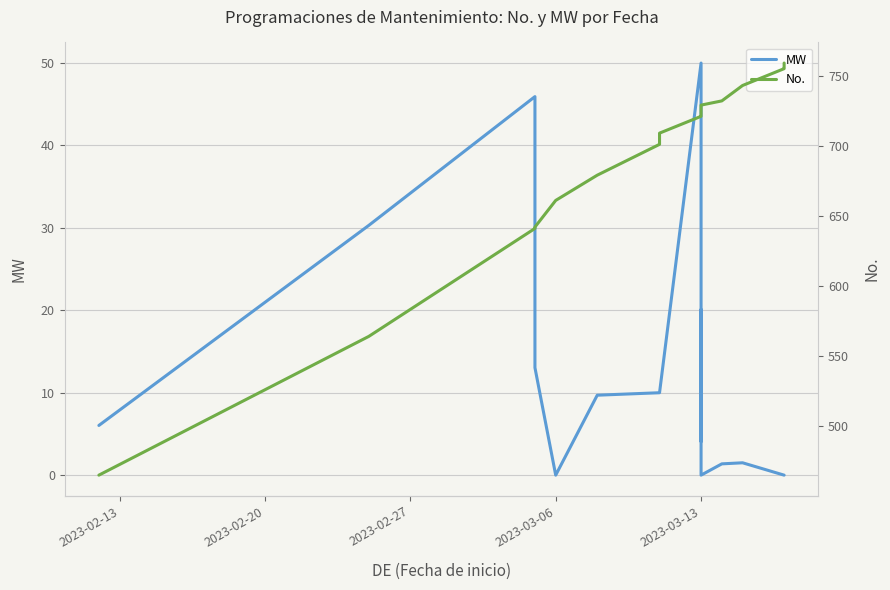

What is the approximate value of No. at 2023-03-13?

722.0